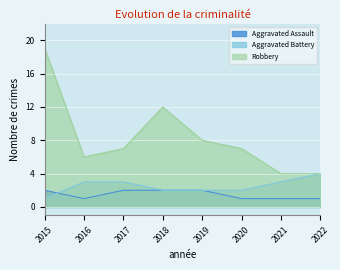

Which series has the largest total across all categories?

Robbery